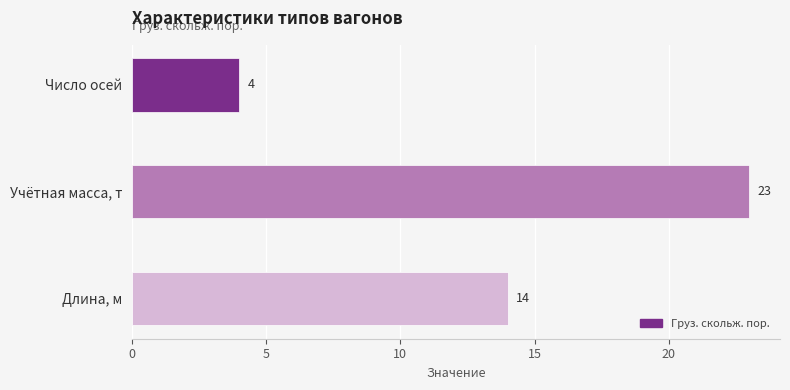

Reading right to left, list all the values displayed in this chart.

14	23	4